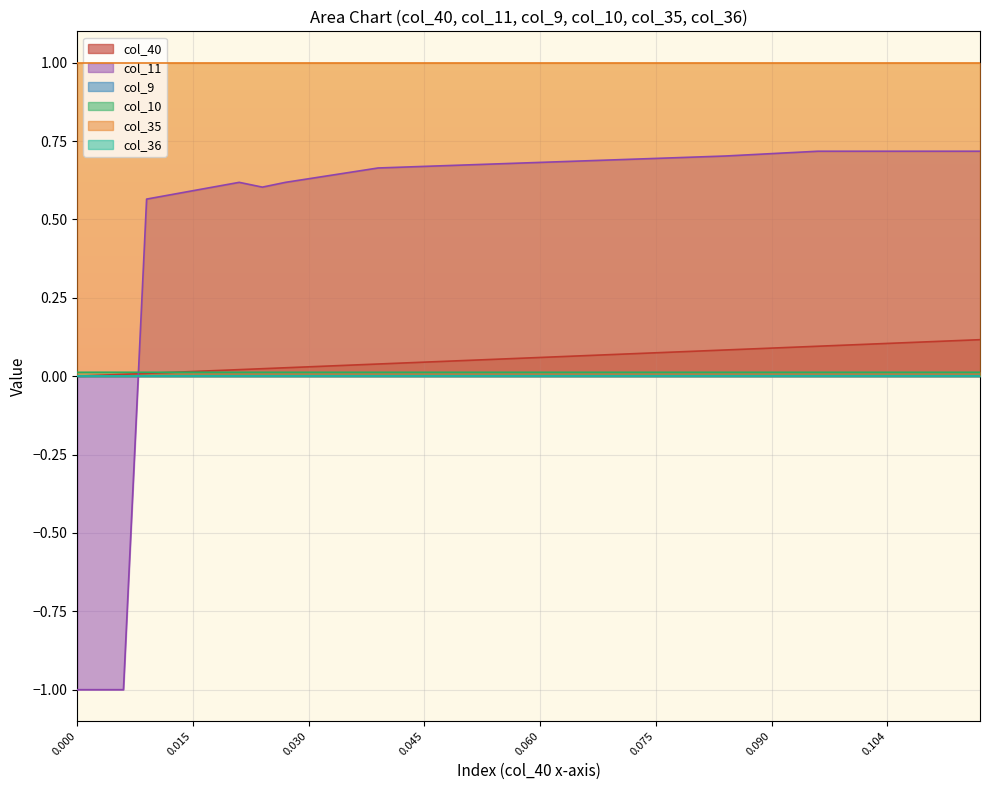

Count the col_11 values in the range 0 to 1.

37